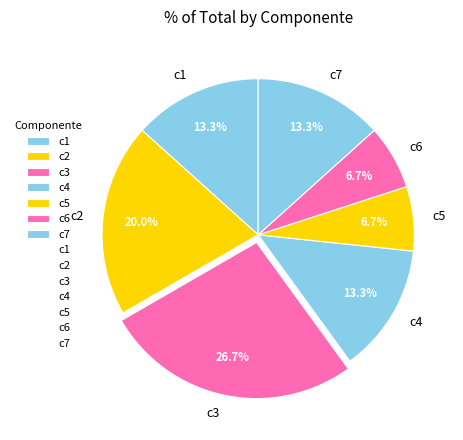

True or false: c7 accounts for 3% of the total.

False